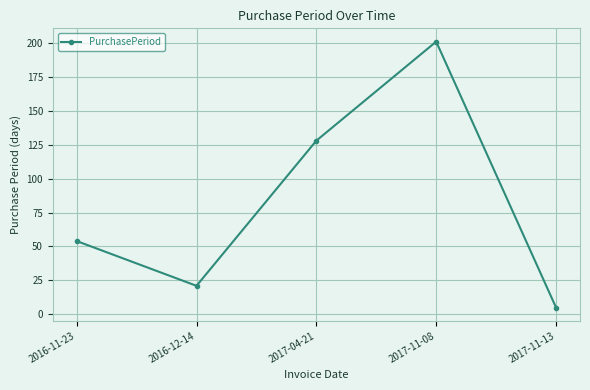

Is this an area chart (filled region under the line)?

No